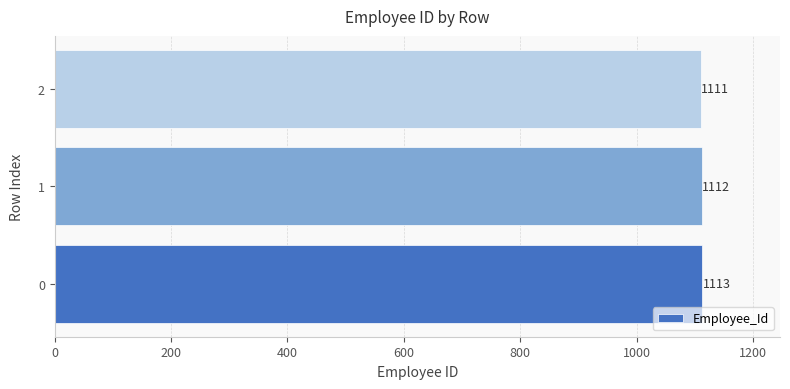

Which label corresponds to the smallest value in the chart?

2